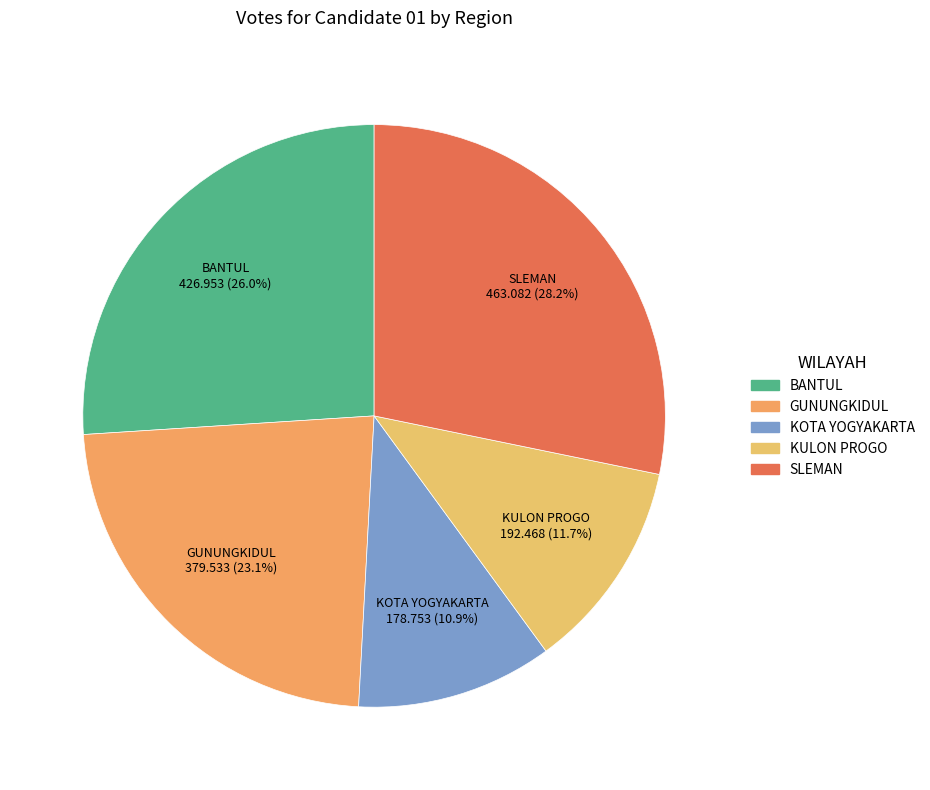

How many segments does this pie chart have?

5